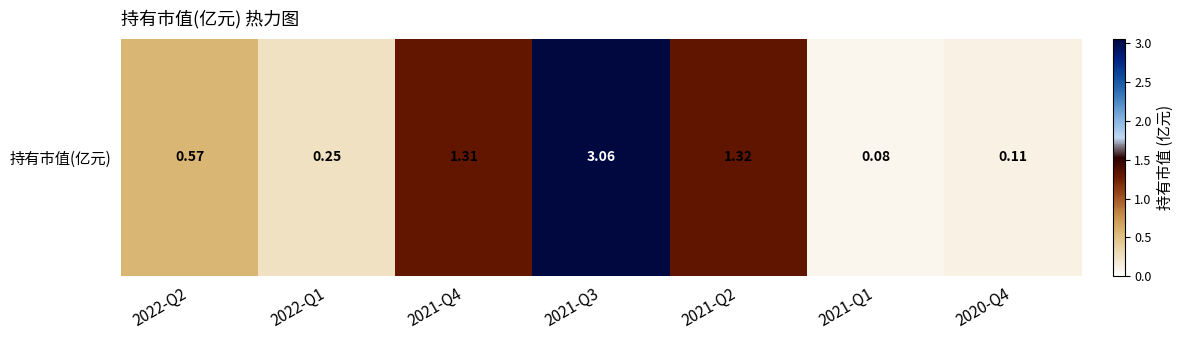

What value does the data have at 2021-Q3?

3.1